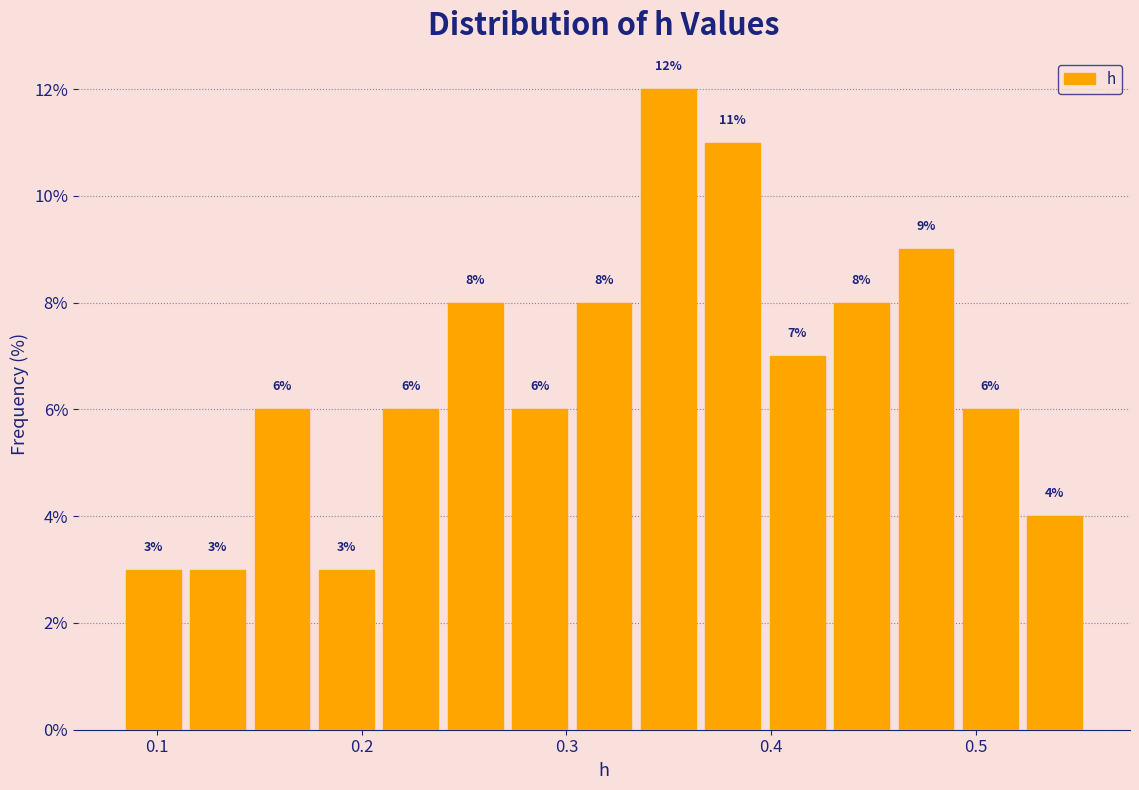

Around what value on the x-axis is the tallest bar? Give the approximate position of its centre, as read against the axis.

0.35